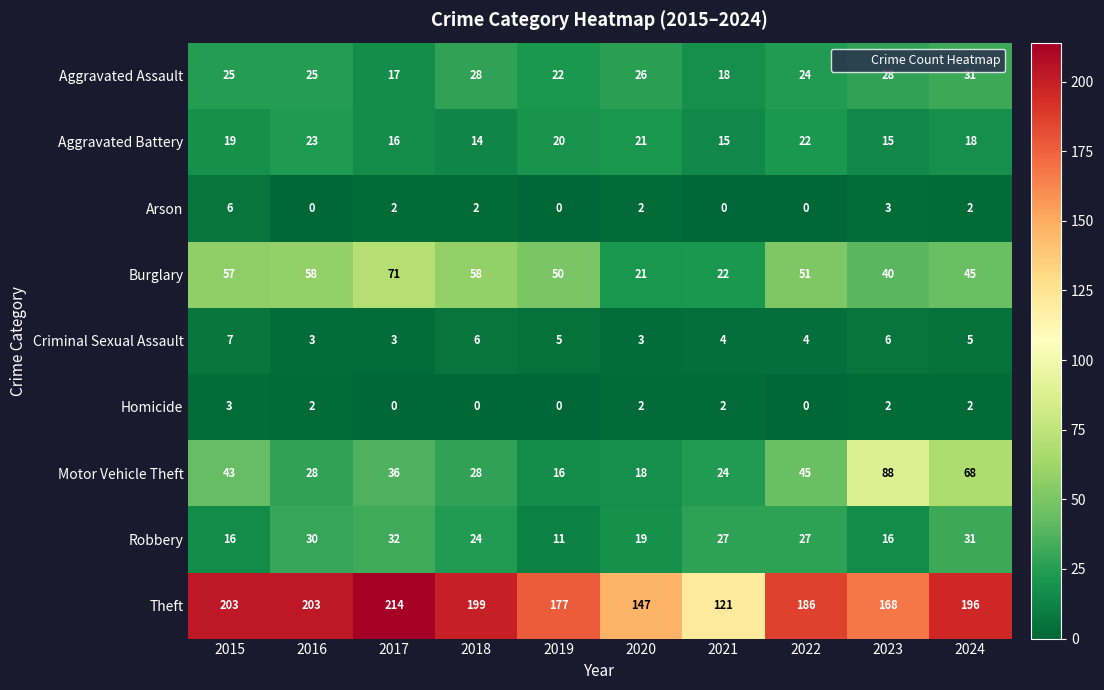

What is the total value across all series at 2016?

372